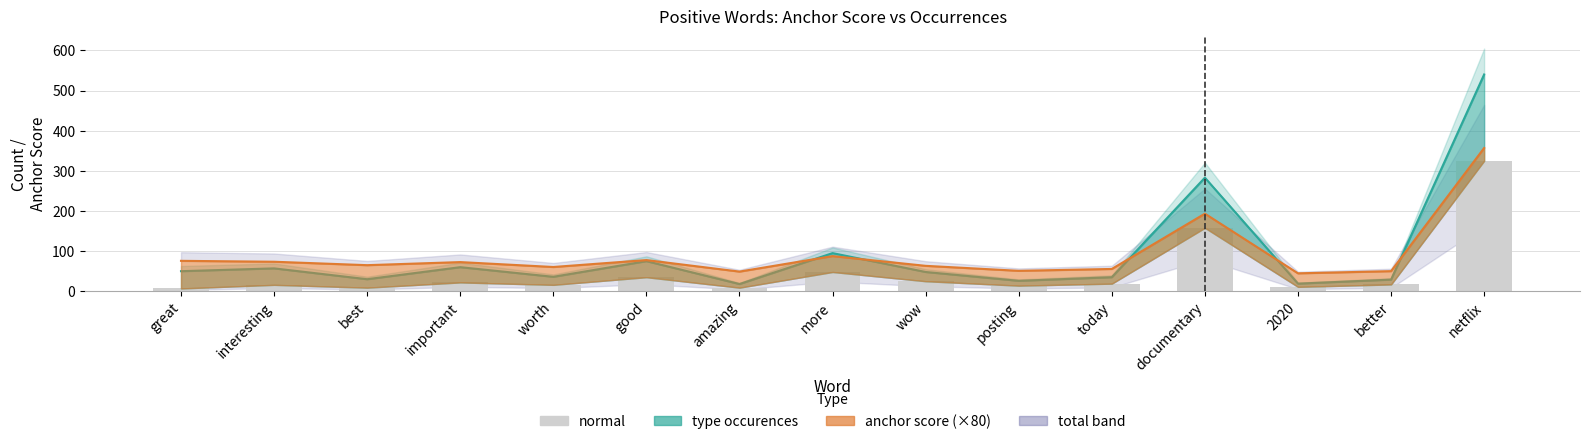

What is the label of the 7th bar from the right?

wow